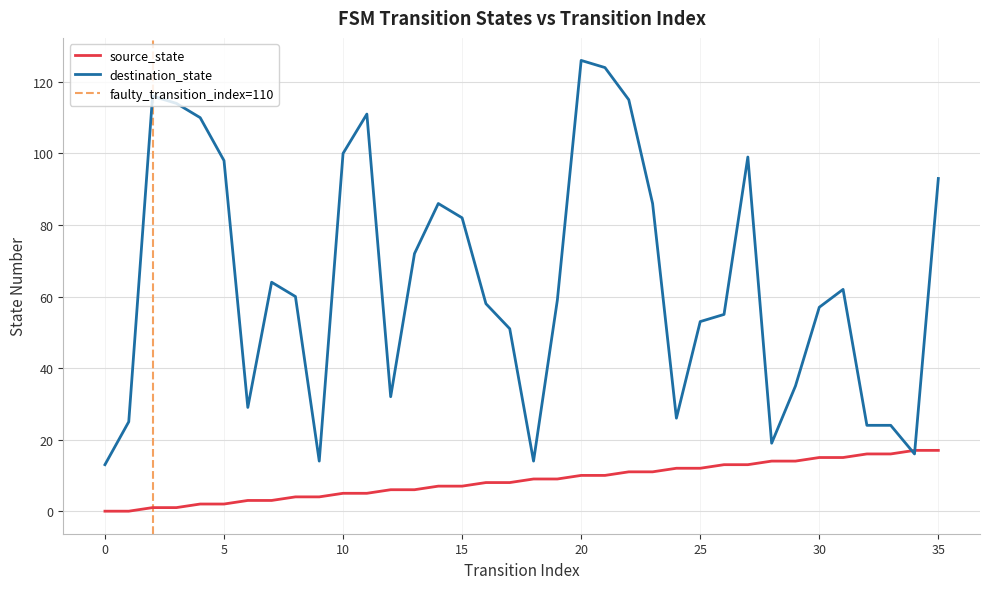

What is the spread (max minus min) of values at 13?

66